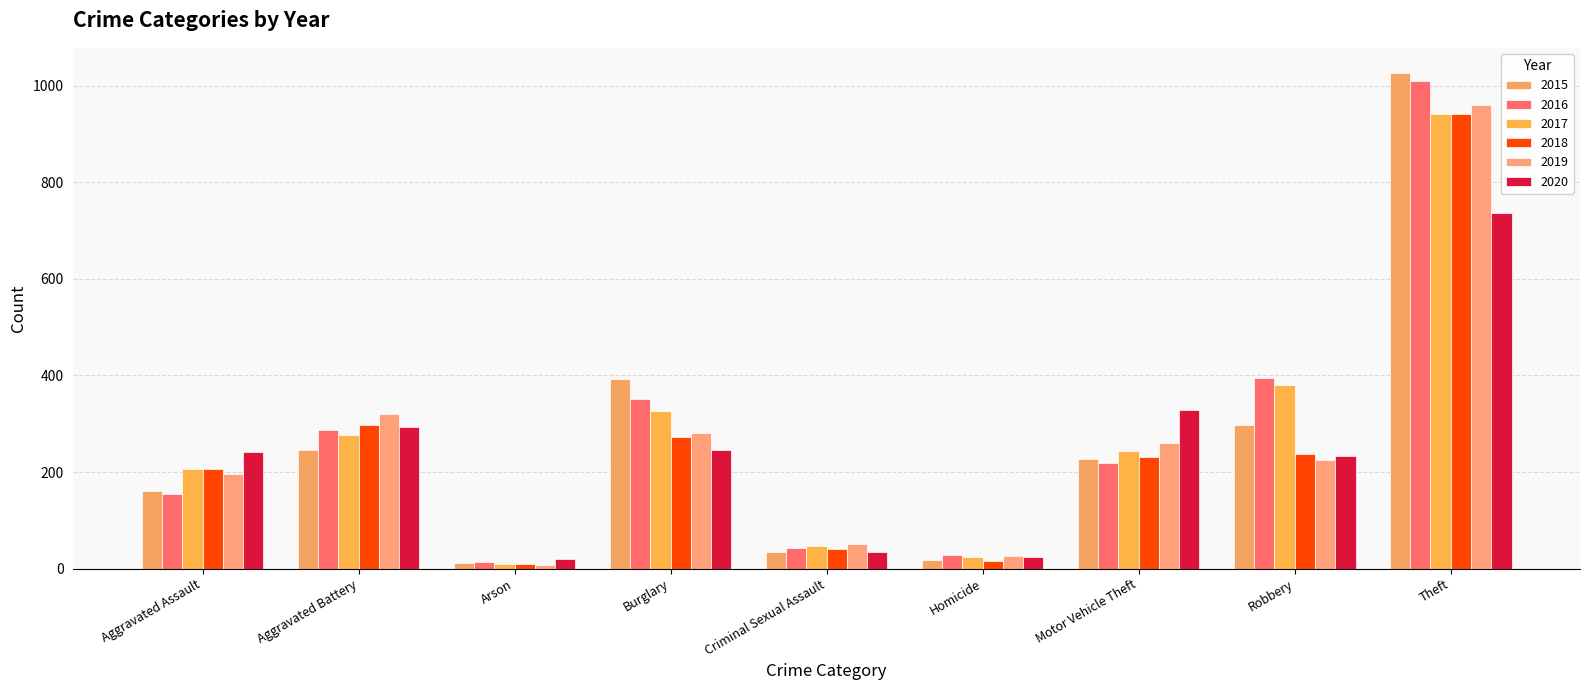

What is the difference between the maximum and second lowest values in the 2018 series?

926